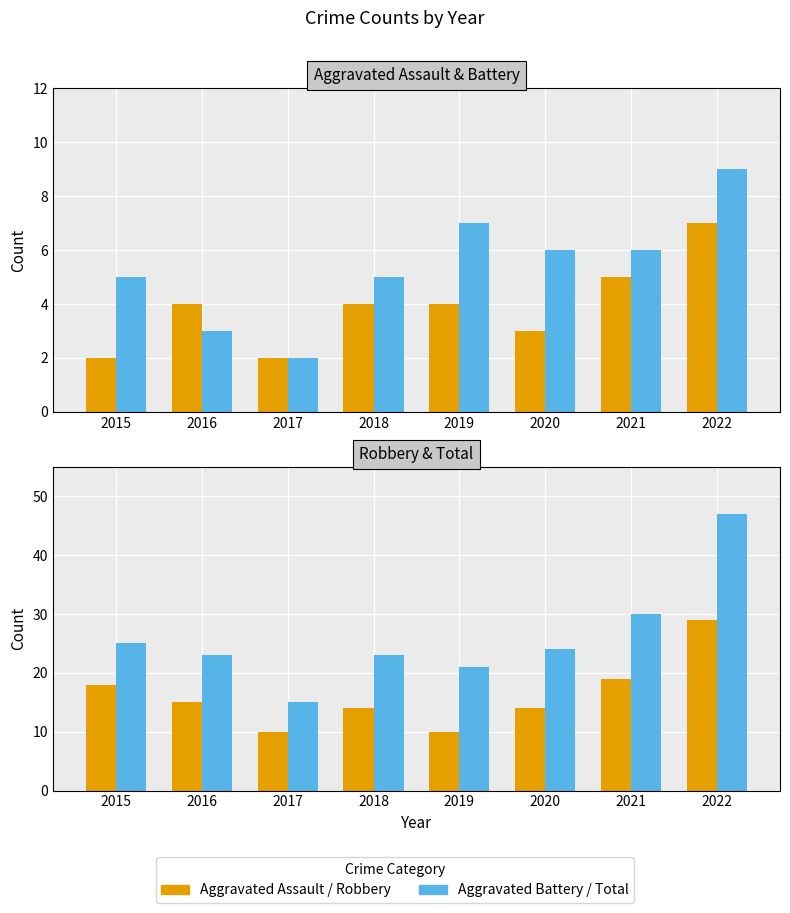

True or false: Aggravated Battery has a value of 6 at 2021.

True